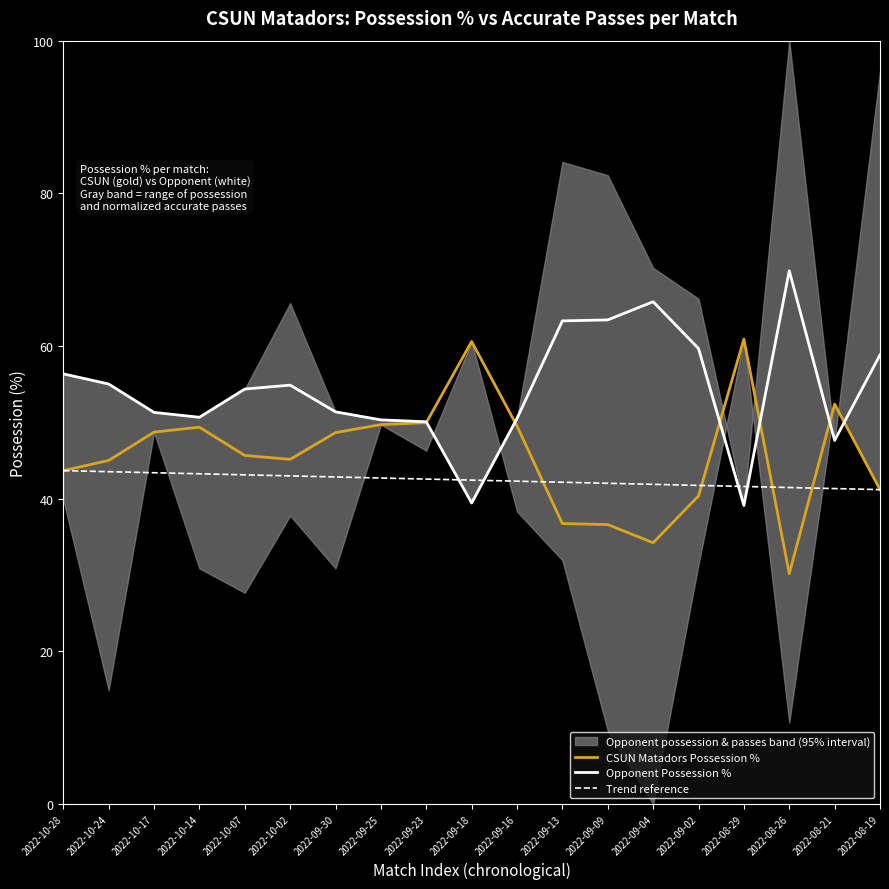

At which label is Trend reference closest to 42?

2022-09-09